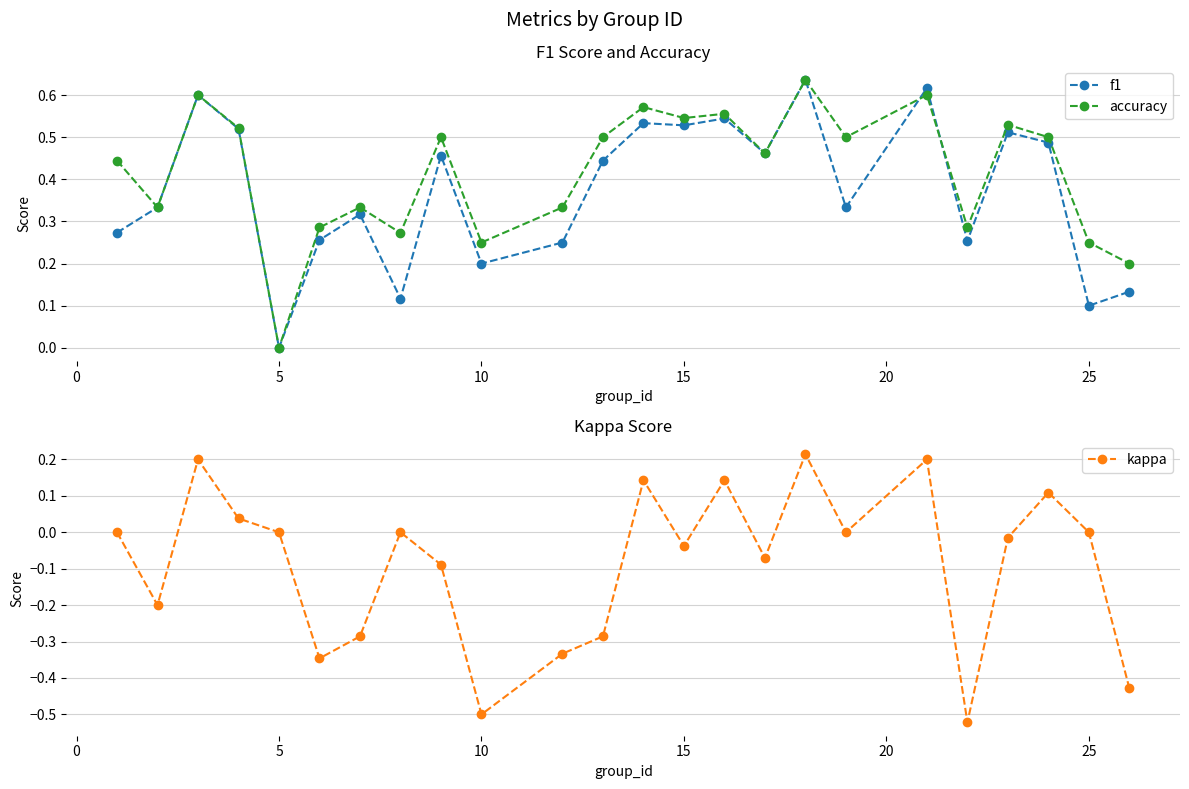

Reading left to right, what are all the values shown in this chart?

f1: 0.3	0.3	0.6	0.5	0.0	0.3	0.3	0.1	0.5	0.2	0.2	0.4	0.5	0.5	0.5	0.5	0.6	0.3	0.6	0.3	0.5	0.5	0.1	0.1
accuracy: 0.4	0.3	0.6	0.5	0.0	0.3	0.3	0.3	0.5	0.2	0.3	0.5	0.6	0.5	0.6	0.5	0.6	0.5	0.6	0.3	0.5	0.5	0.2	0.2
kappa: 0.0	-0.2	0.2	0.0	0.0	-0.3	-0.3	0.0	-0.1	-0.5	-0.3	-0.3	0.1	-0.0	0.1	-0.1	0.2	0.0	0.2	-0.5	-0.0	0.1	0.0	-0.4